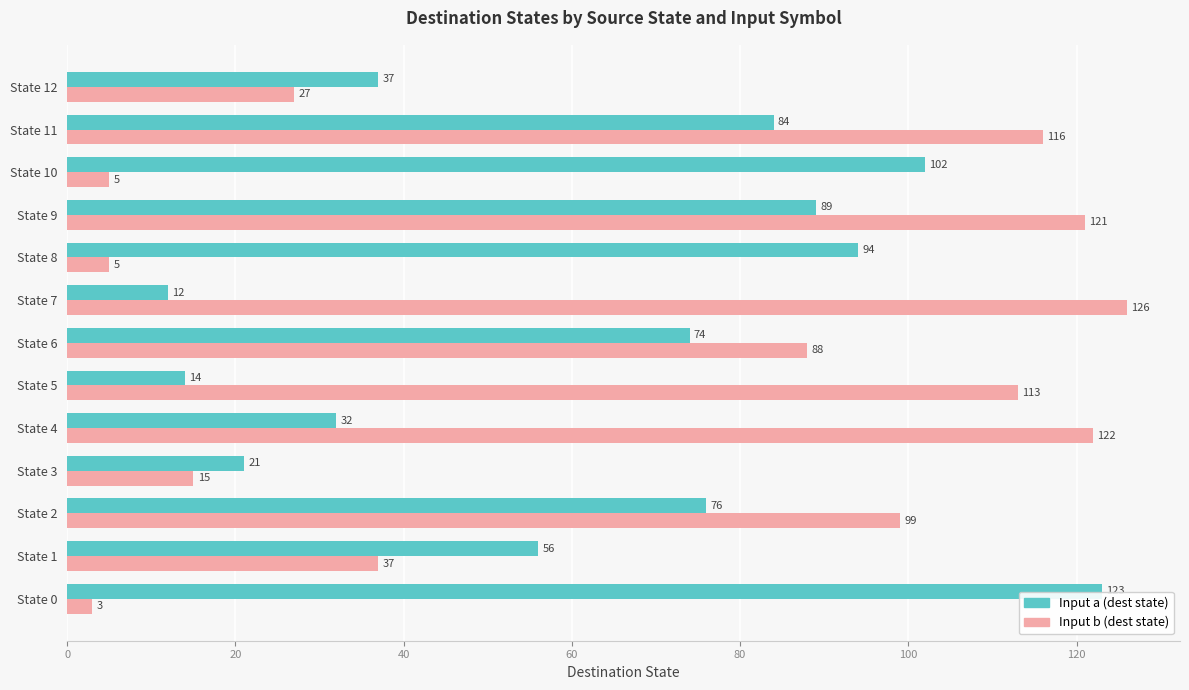

At which label is Input a (dest state) closest to 67?

State 6